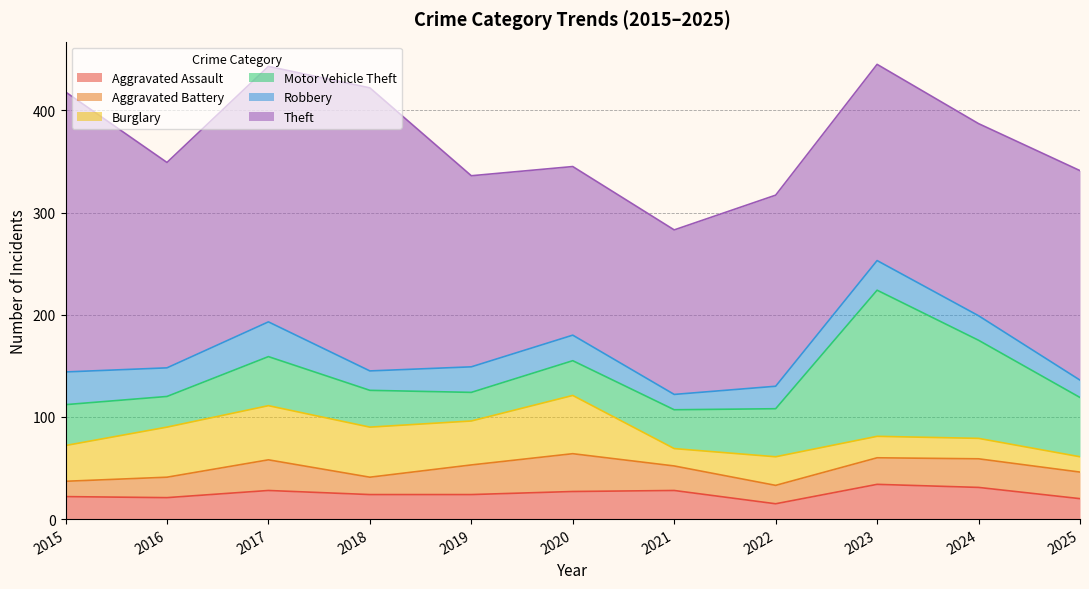

How many interior local peaks does the Burglary series have?

3